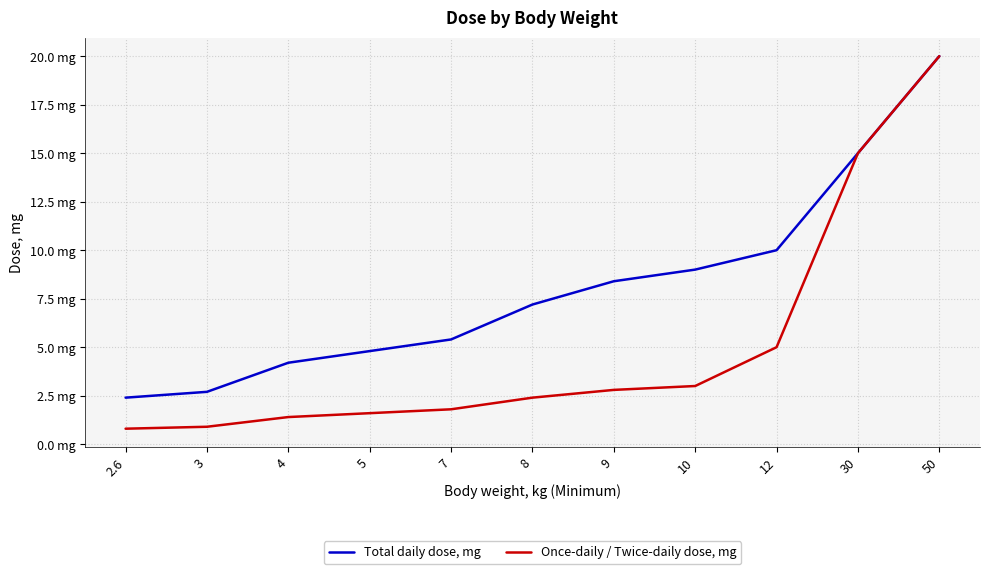

True or false: Once-daily / Twice-daily dose, mg and Total daily dose, mg intersect in this chart.

False